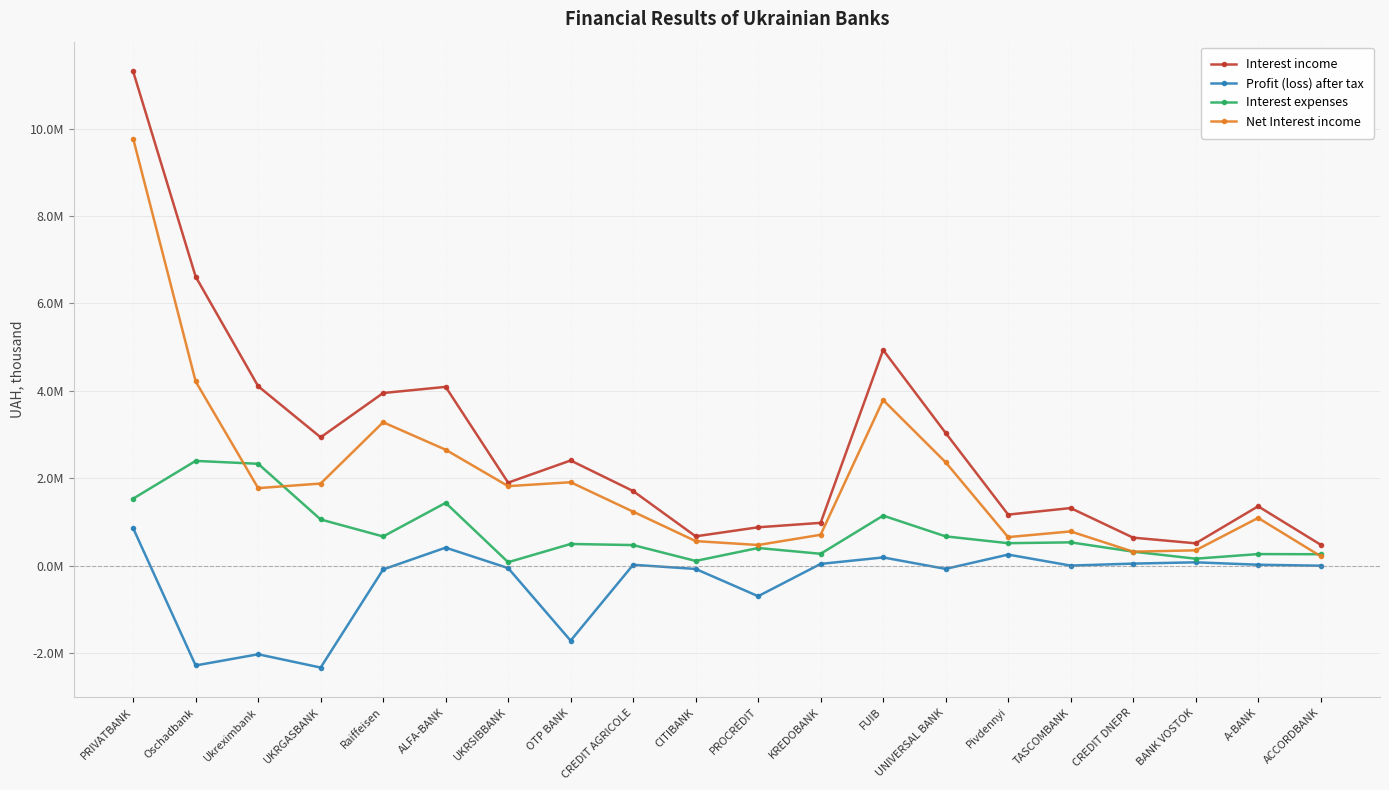

The Net Interest income series shows 1774232.6 at Ukreximbank. True or false?

True